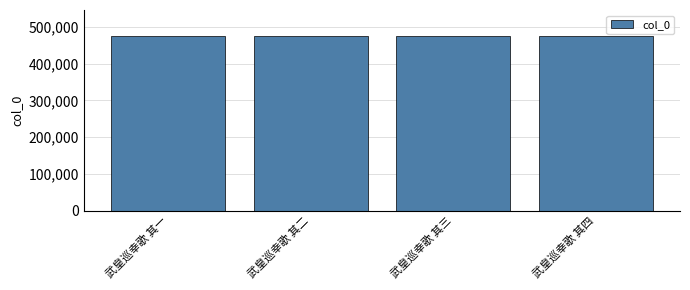

What is the change in value from 武皇巡幸歌 其三 to 武皇巡幸歌 其四?

+1